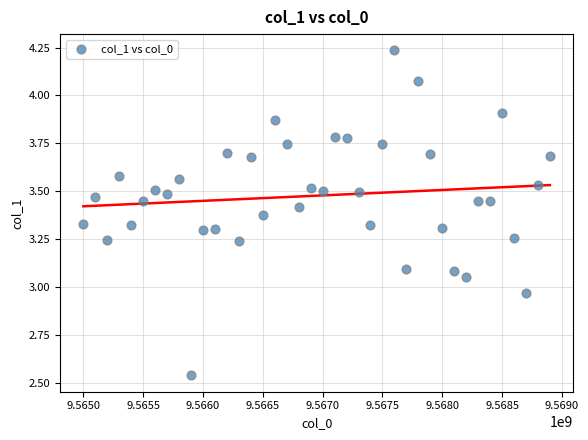

What is the range of Y values (max minus min)?

1.7